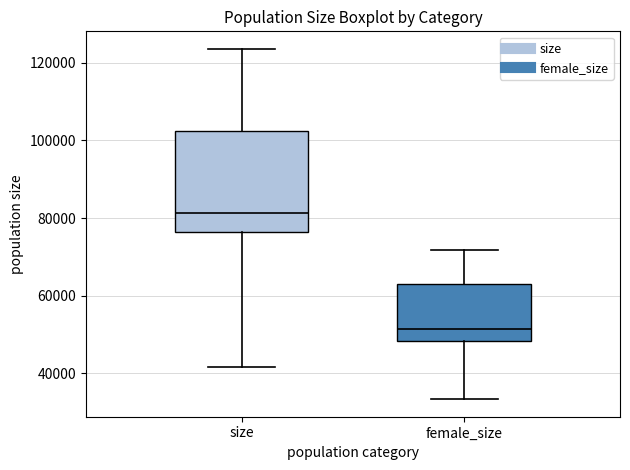

Which box is the tallest, from its lower edge to its upper edge?

size